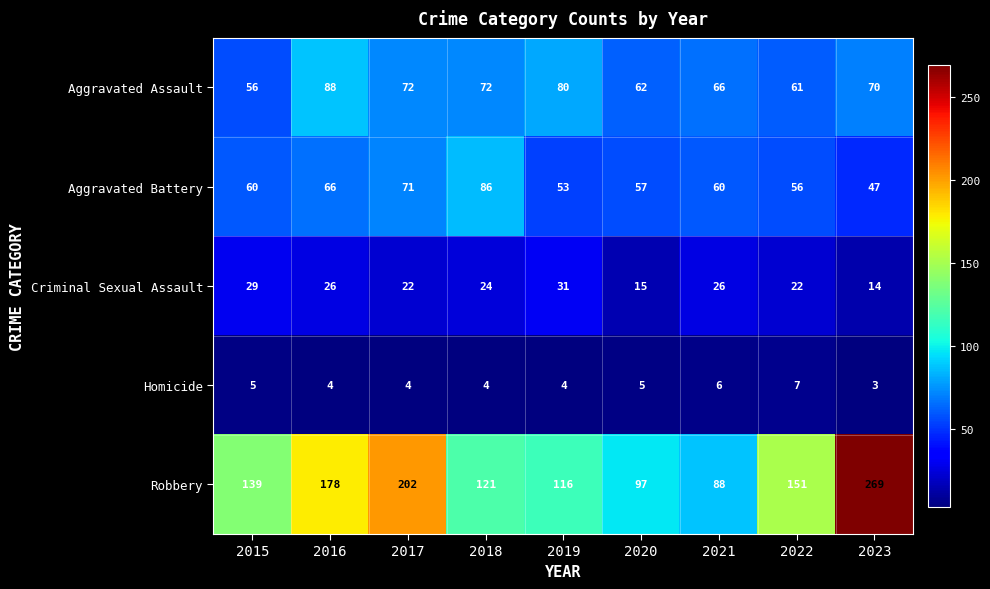

Between 2018 and 2020, which series saw the biggest shift?

Aggravated Battery